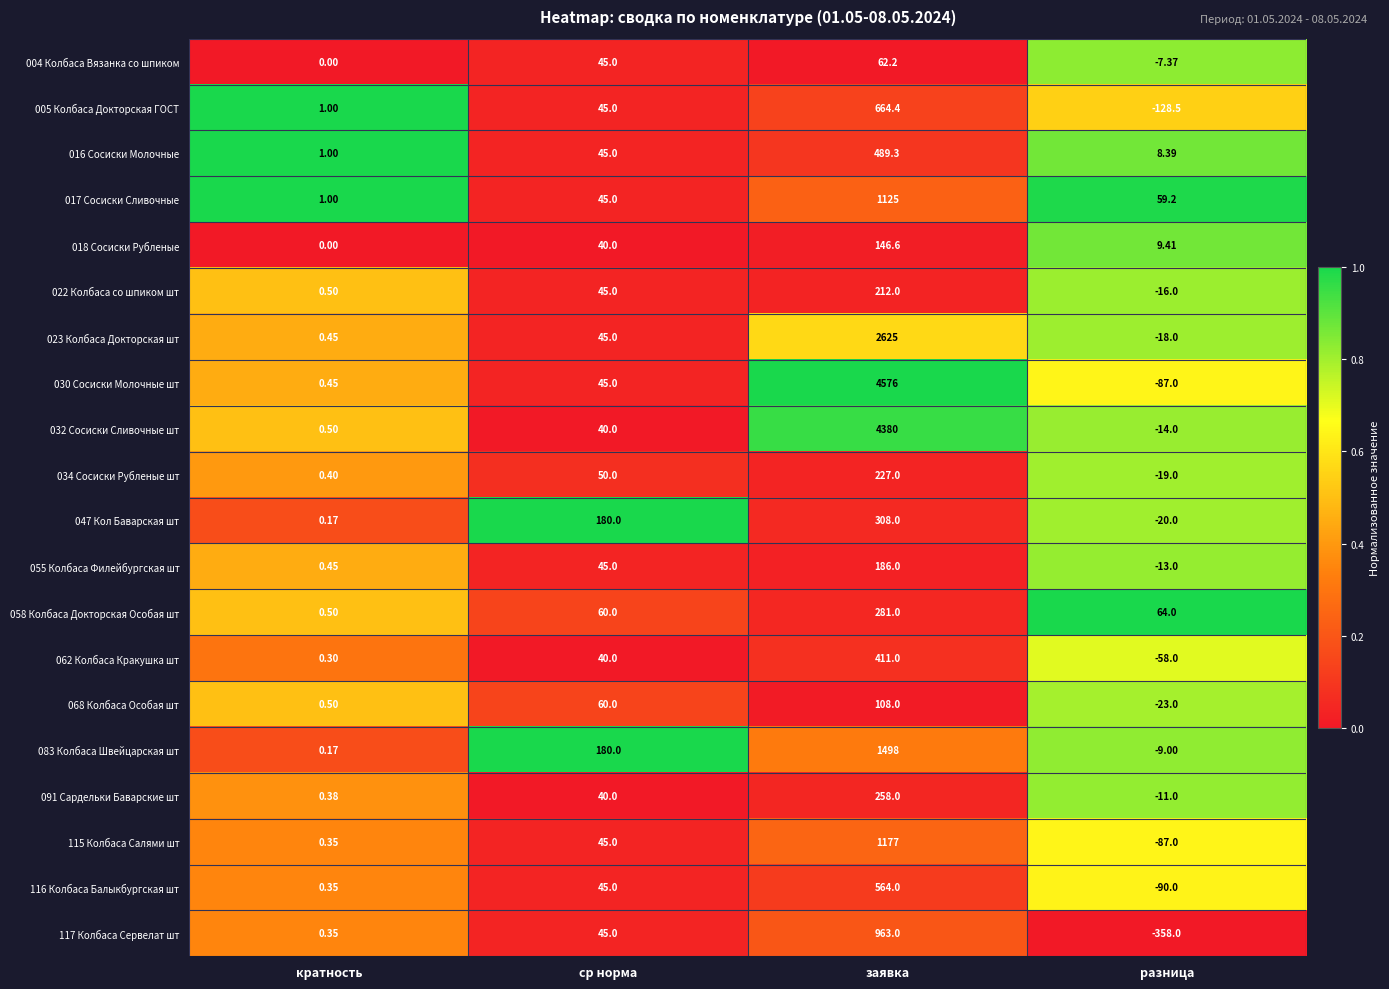

Which label corresponds to the smallest value in the chart?

разница